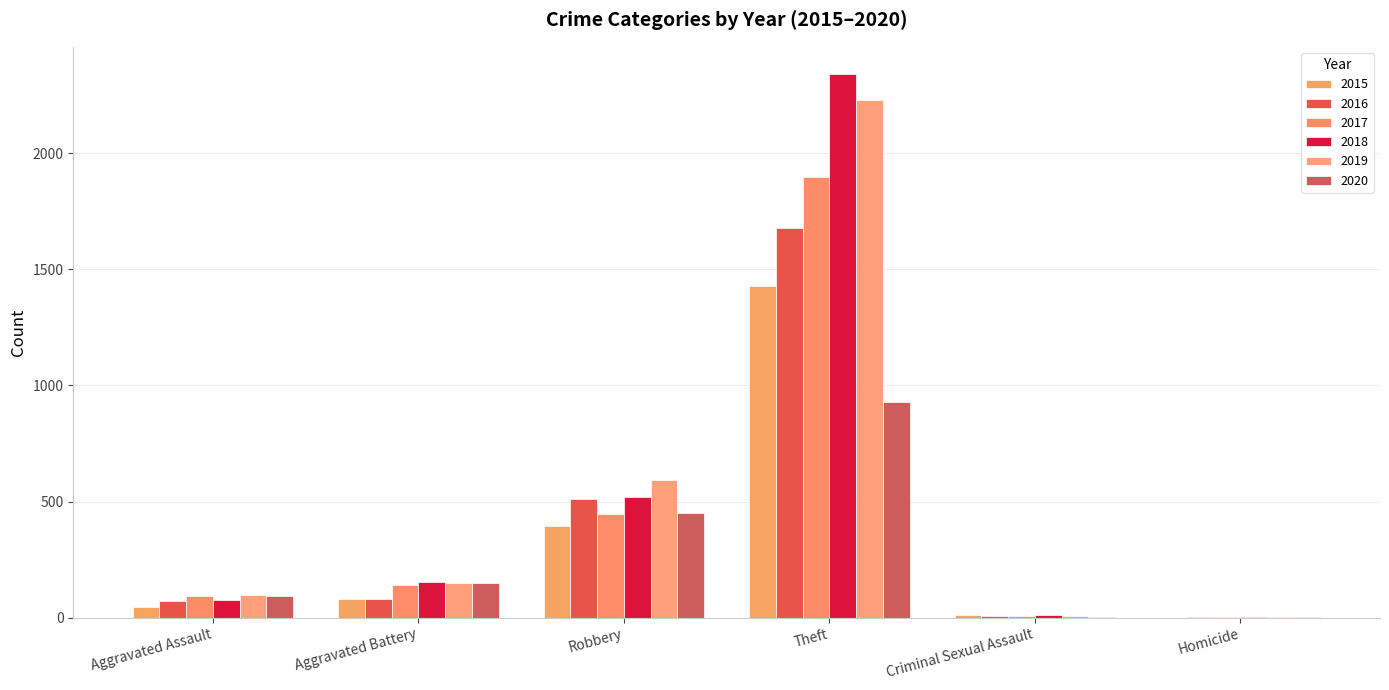

How many data points does each series have?

6